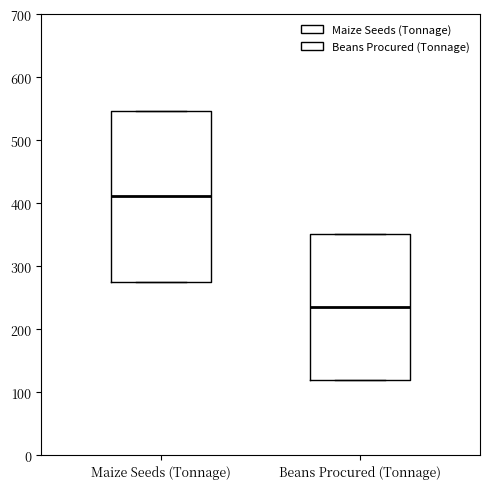

Where is the lower edge of the box for Maize Seeds (Tonnage) on the y-axis? The values are not printed on the chart, so give them approximately, as read against the axis.

280